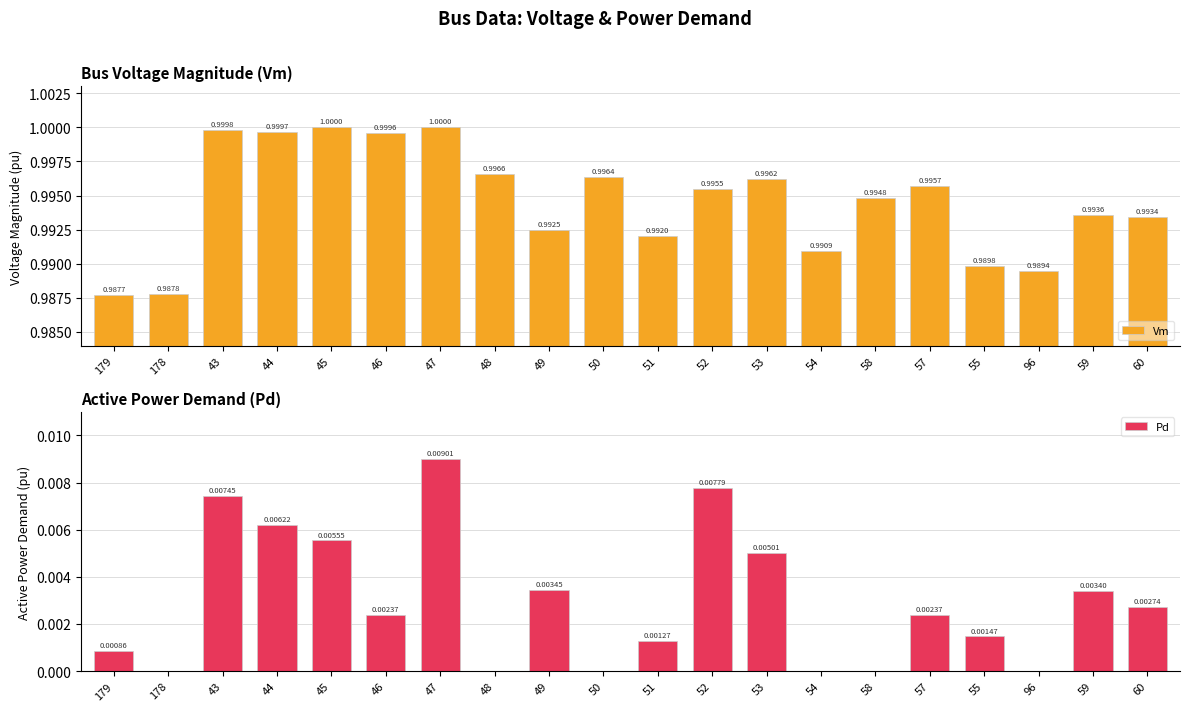

Between 51 and 55, which series saw the biggest shift?

Vm